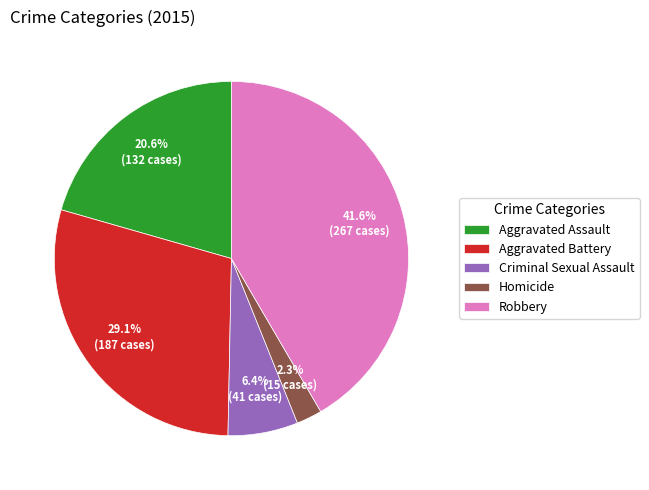

Is Criminal Sexual Assault the majority of the pie?

No